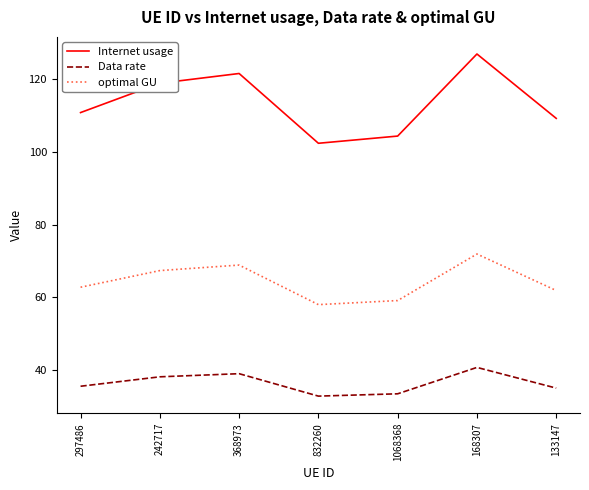

What is the sum of the optimal GU values at 1068368 and 297486?

122.0